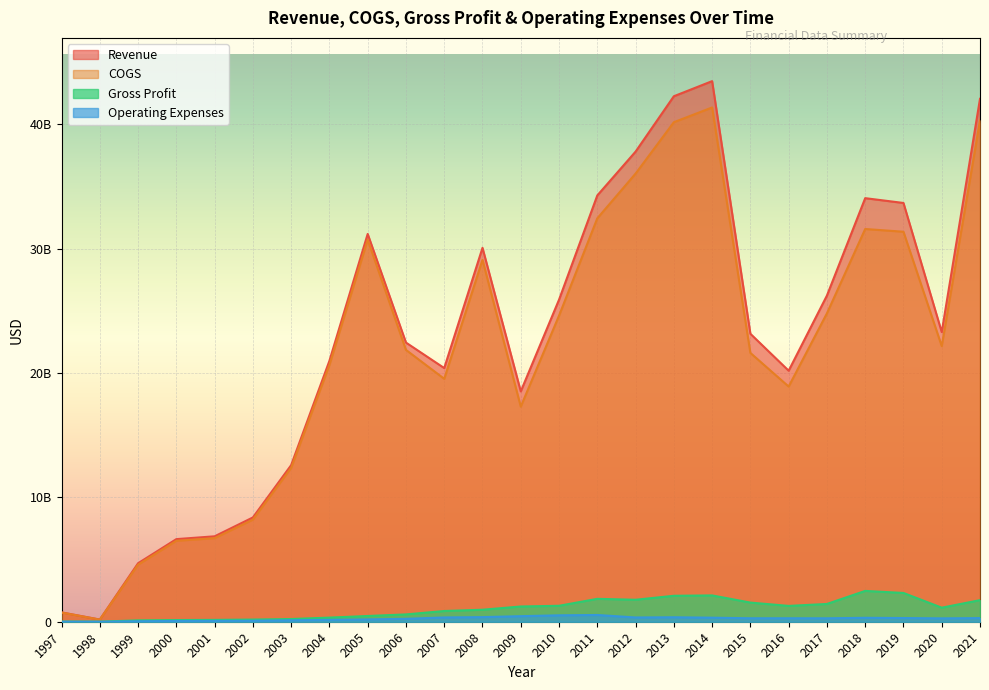

How many categories are shown in the chart?

25